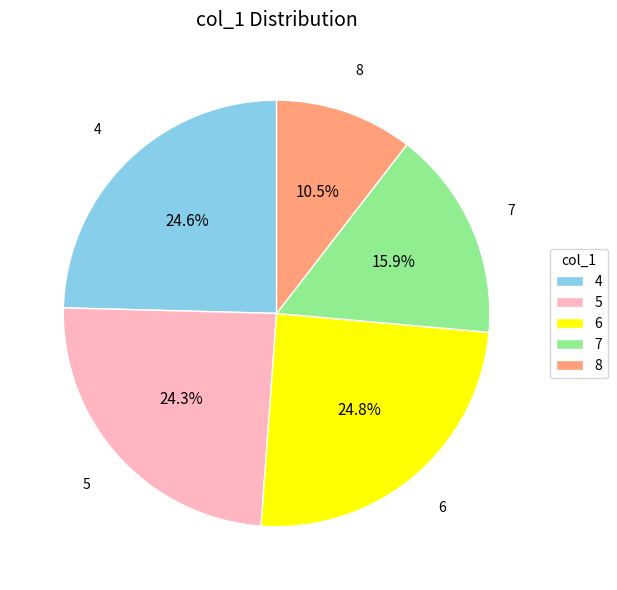

Is 5 the majority of the pie?

No